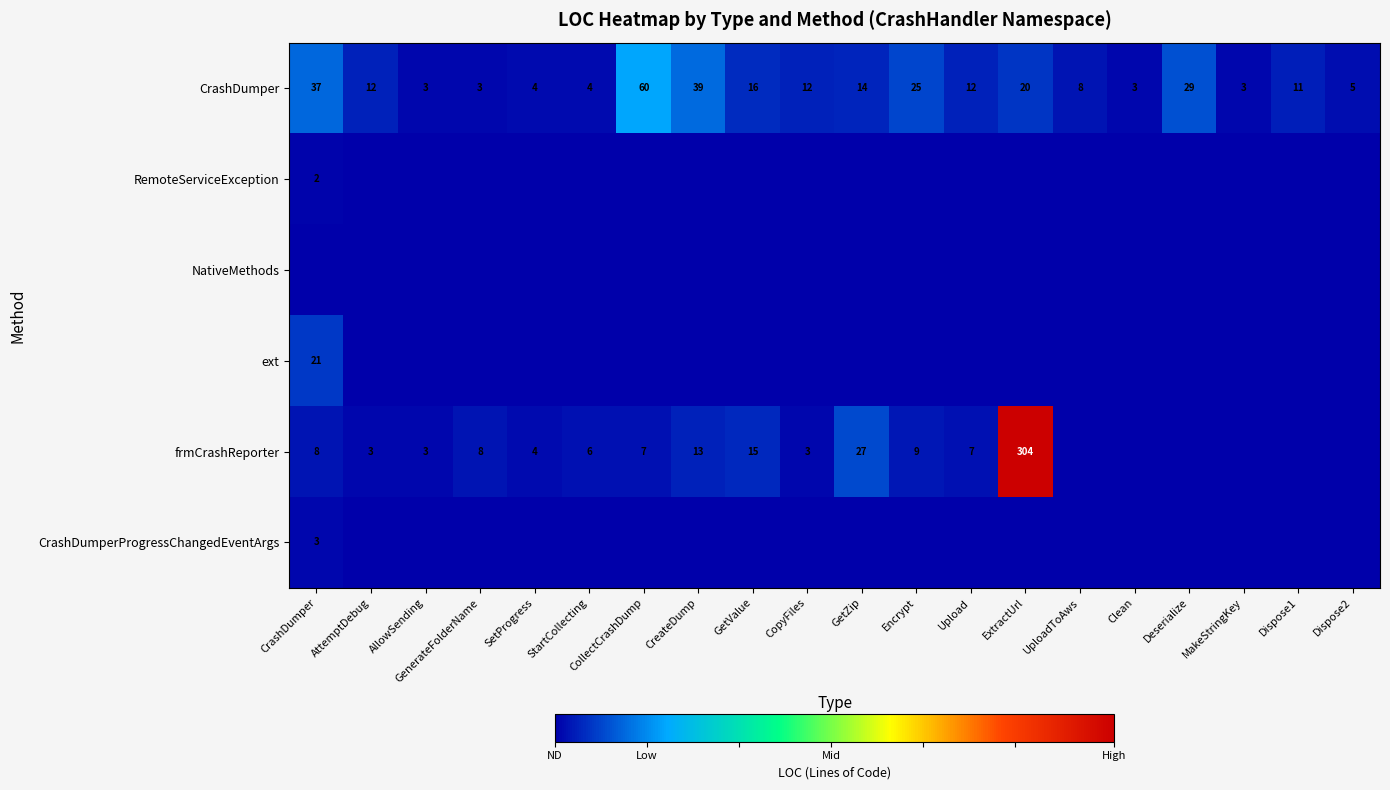

What is the maximum value shown in the chart?

304